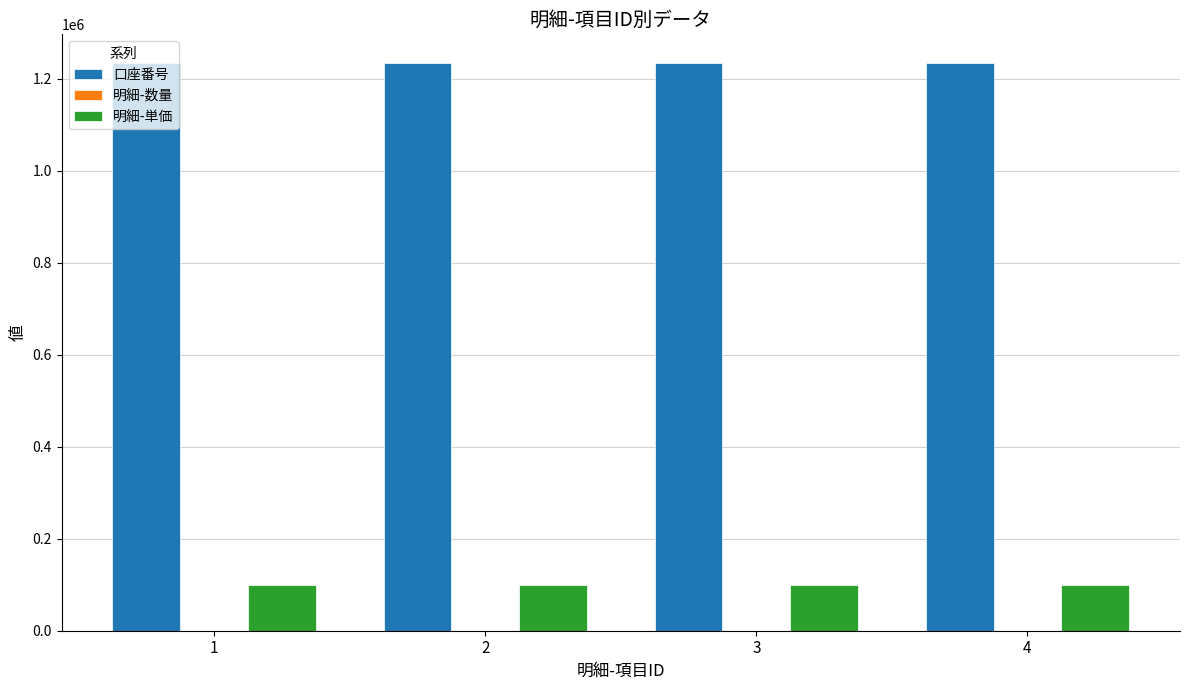

What is the greatest value displayed?

1234567